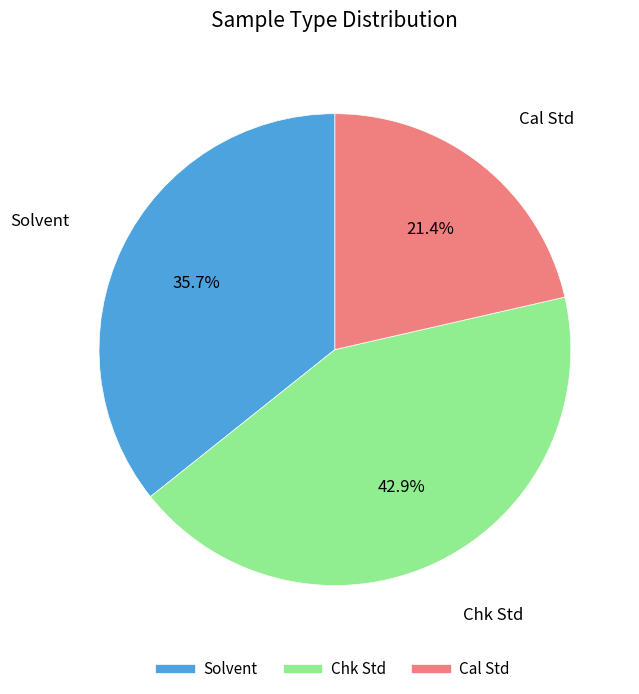

Which category has the smallest portion of the pie?

Cal Std